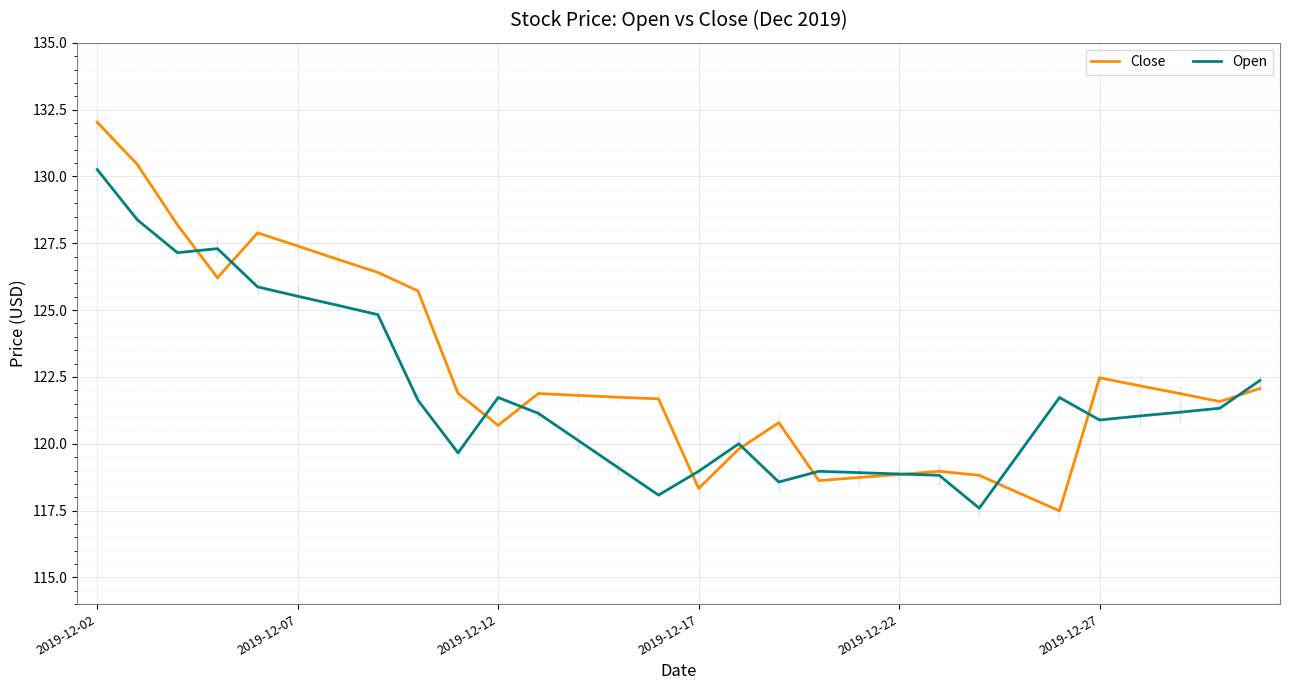

Which series has the largest range (max minus min)?

Close